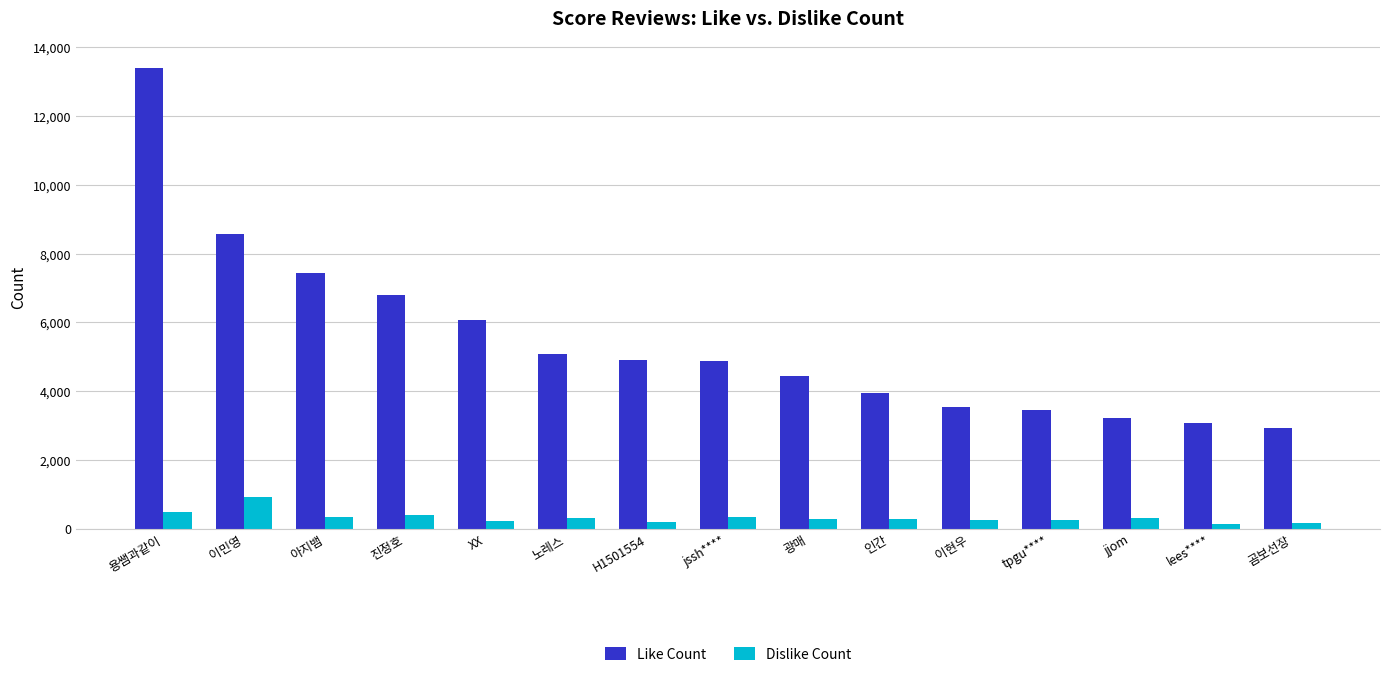

Is it true that Like Count equals 2800 at 아지뱀?

False